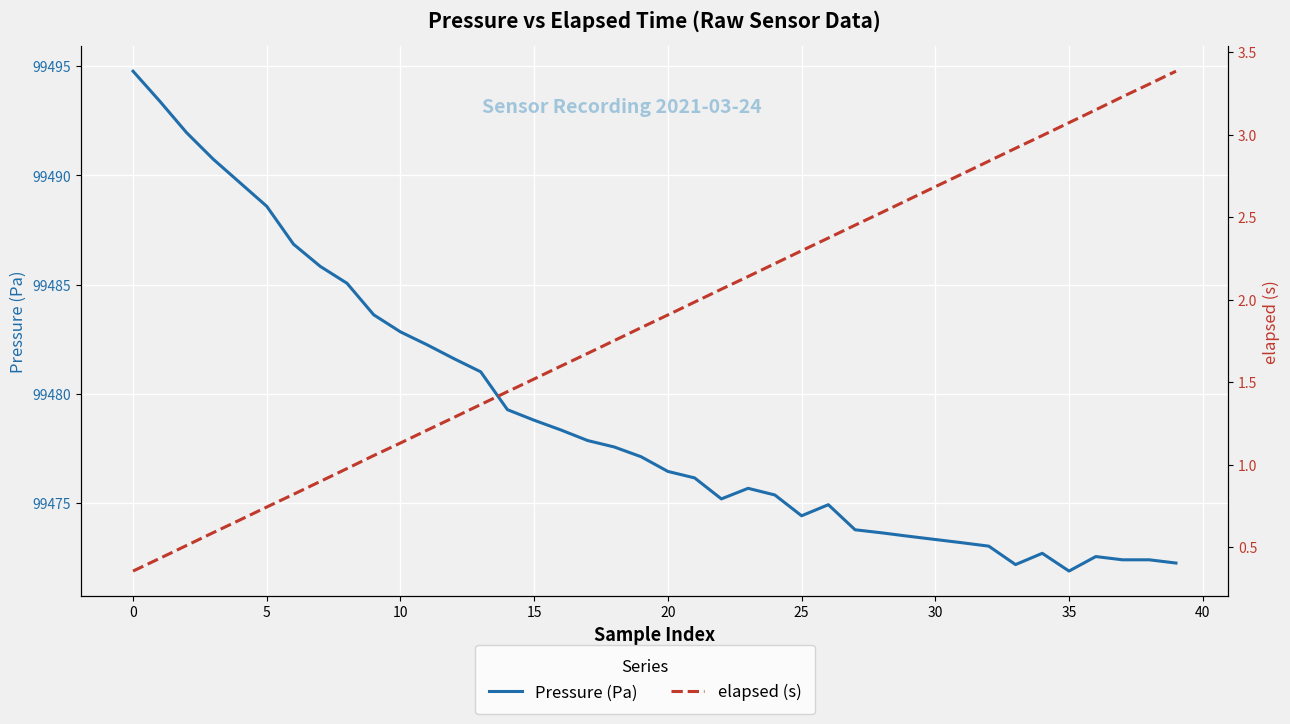

True or false: Pressure (Pa) has more than 2 interior local peaks.

True